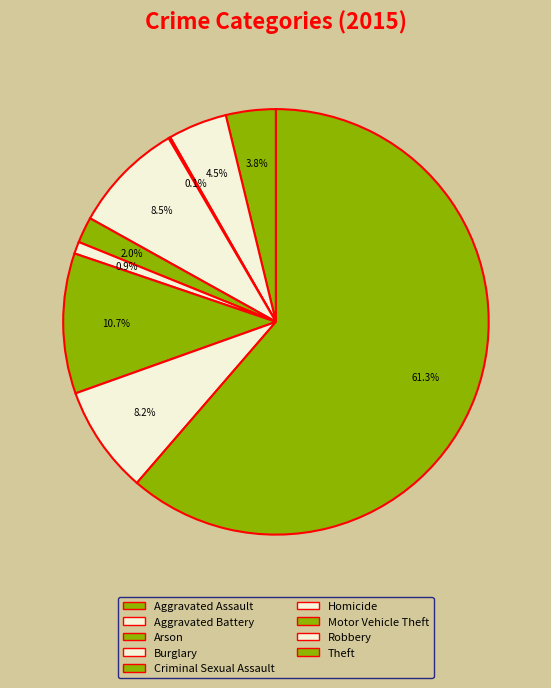

Which category has the biggest portion of the pie?

Theft